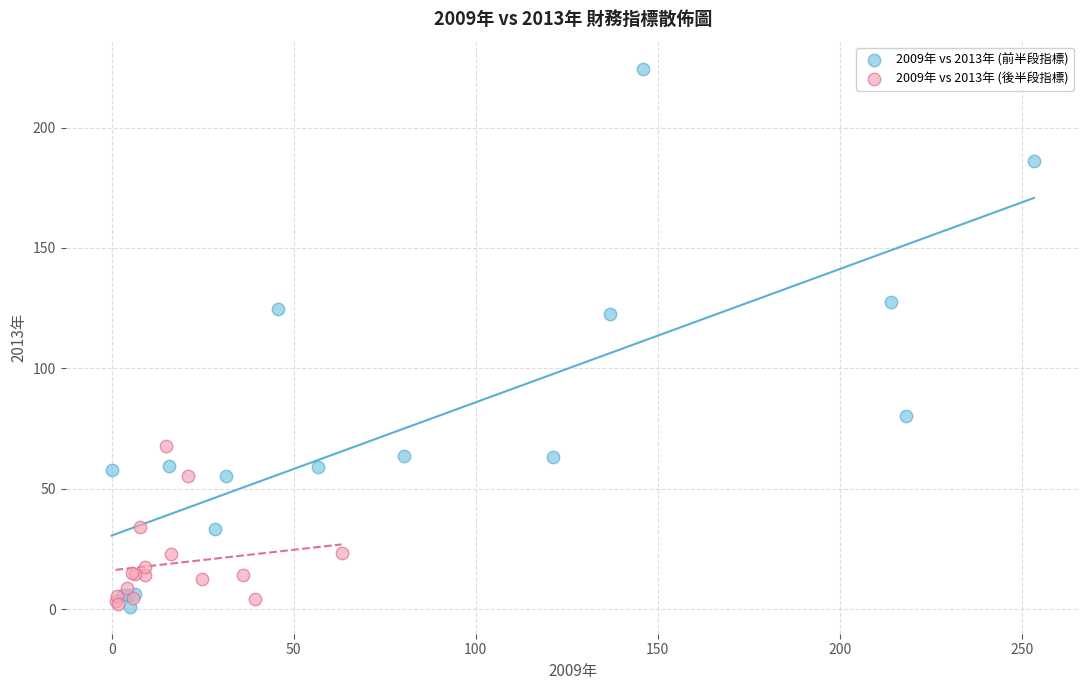

Which series has the largest Y range (max minus min)?

2009年 vs 2013年 (前半段指標)